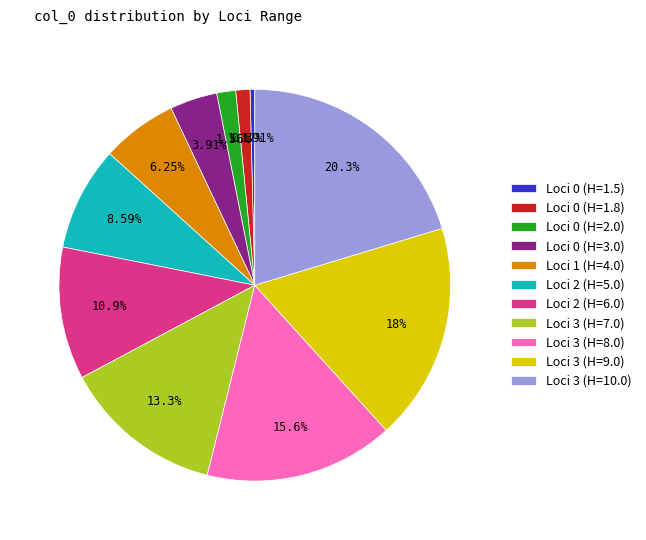

How many slices are in this pie chart?

11